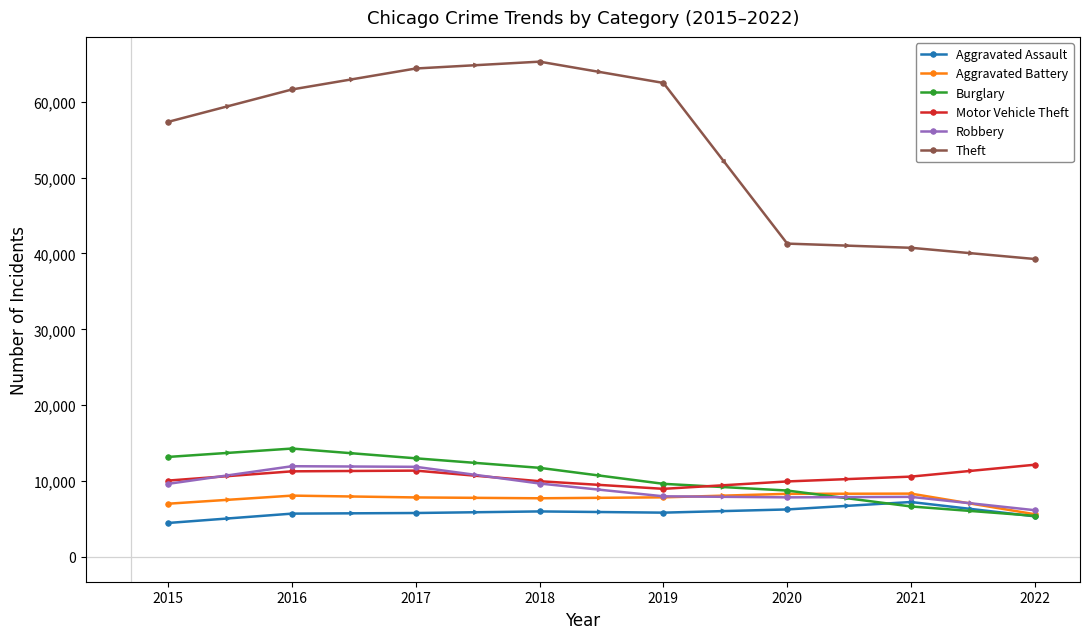

Does the chart have visible grid lines?

No